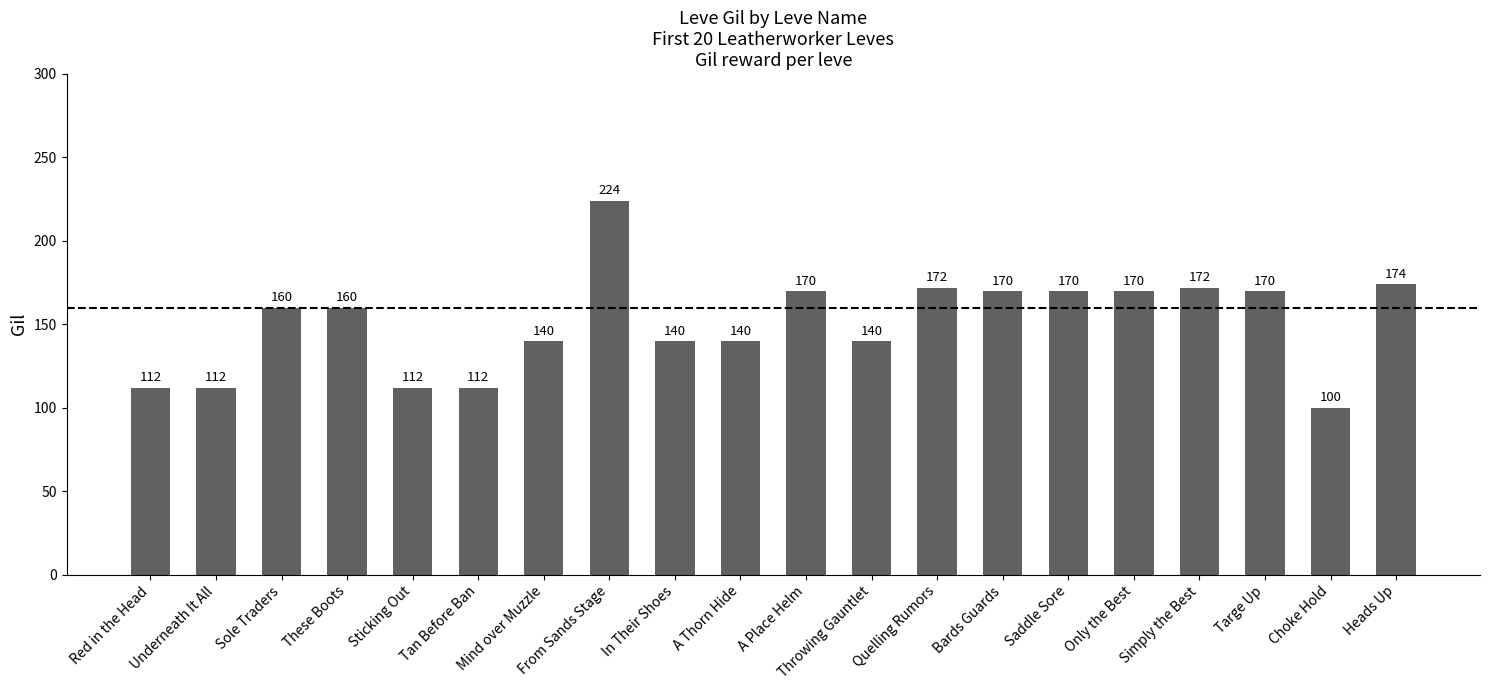

What is the difference between the values at Choke Hold and Underneath It All?

12